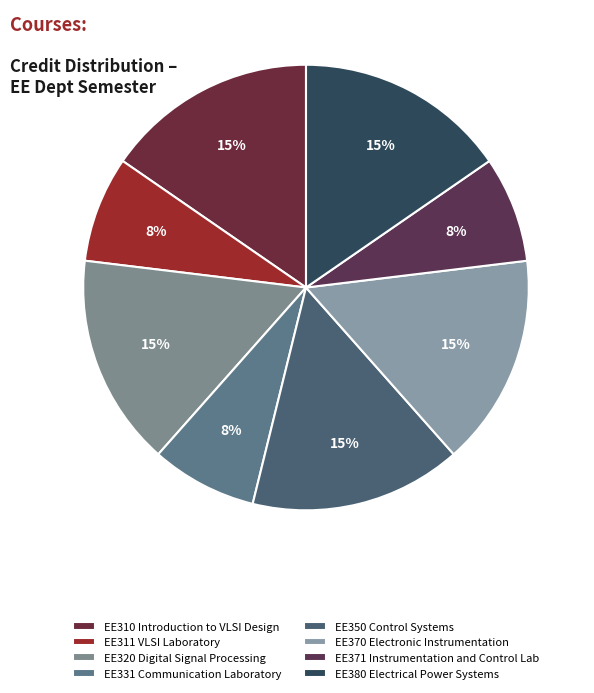

How many slices are in this pie chart?

8